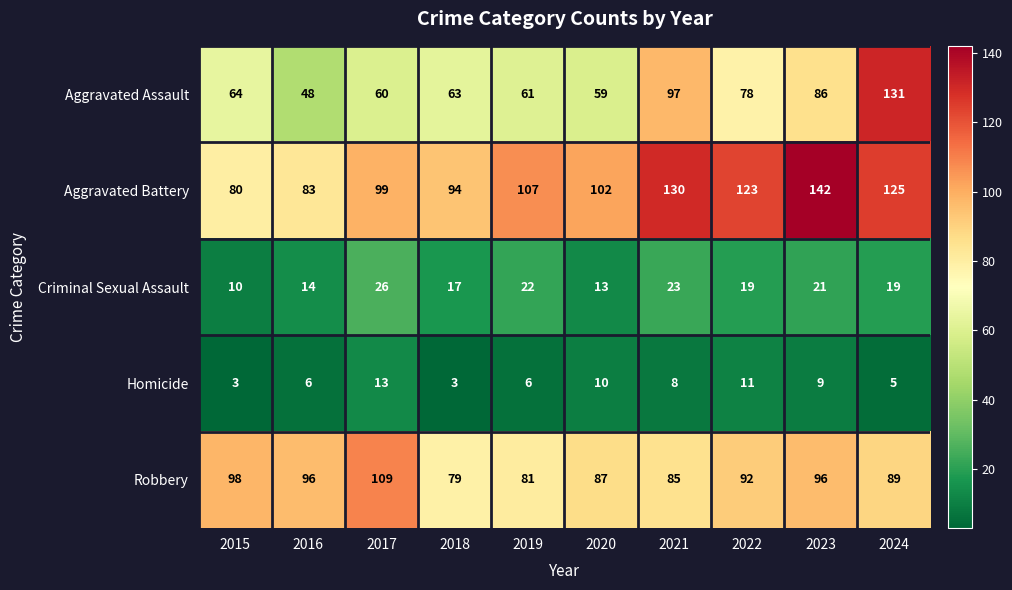

Rank the series at 2018 from lowest to highest value.

Homicide, Criminal Sexual Assault, Aggravated Assault, Robbery, Aggravated Battery